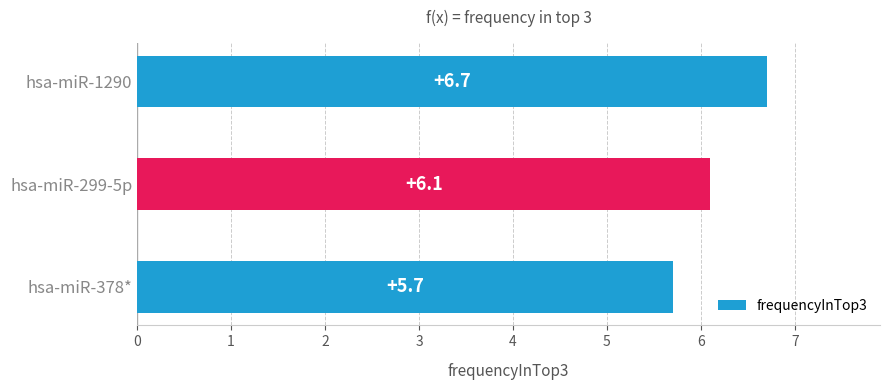

List the labels in order of value, smallest first.

hsa-miR-378*, hsa-miR-299-5p, hsa-miR-1290